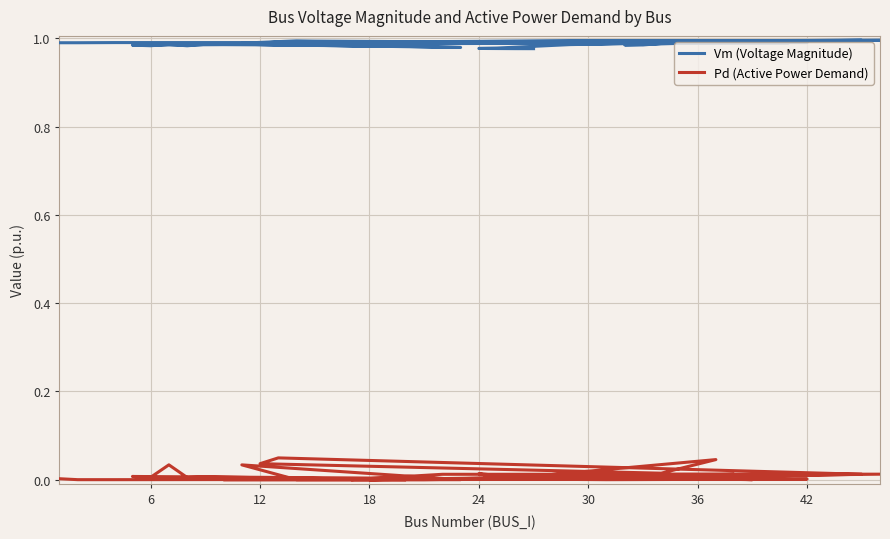

Between 18 and 42, which series saw the biggest shift?

Pd (Active Power Demand)